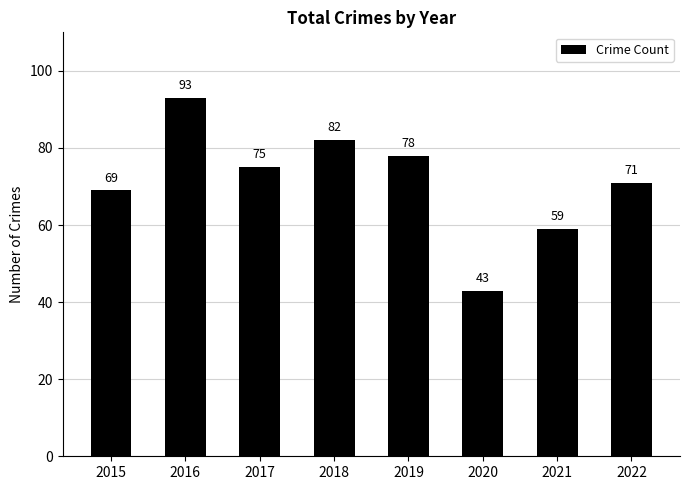

Does the chart contain stacked bars?

No